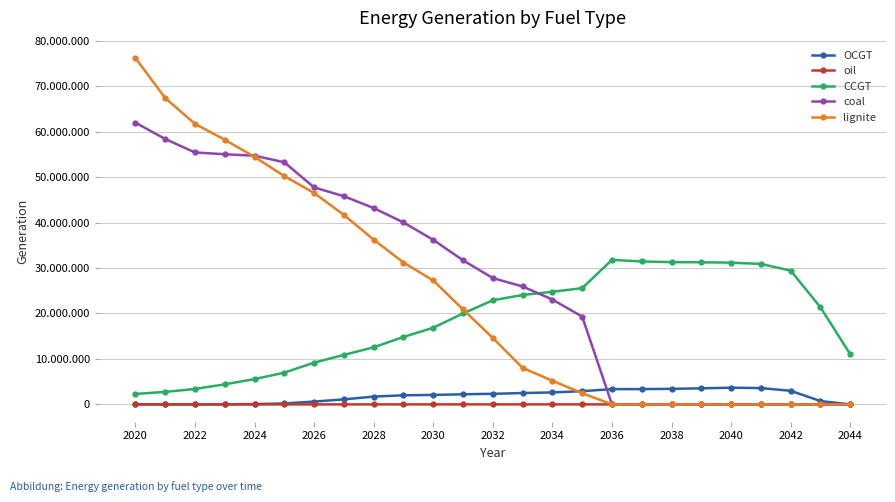

Is this an area chart (filled region under the line)?

No